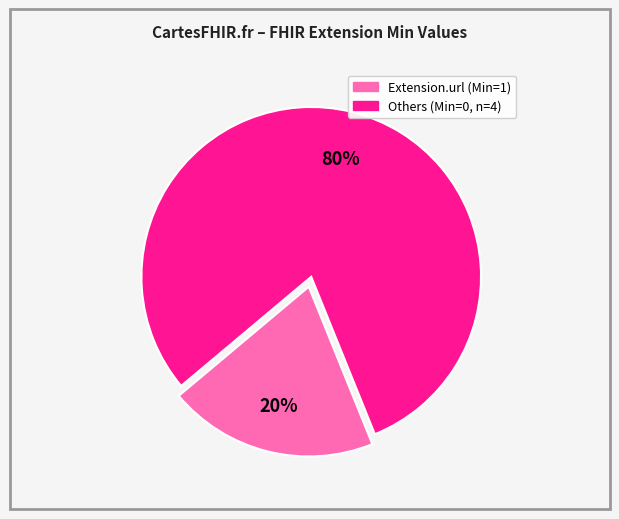

Is there any slice that represents more than half of the pie?

Yes